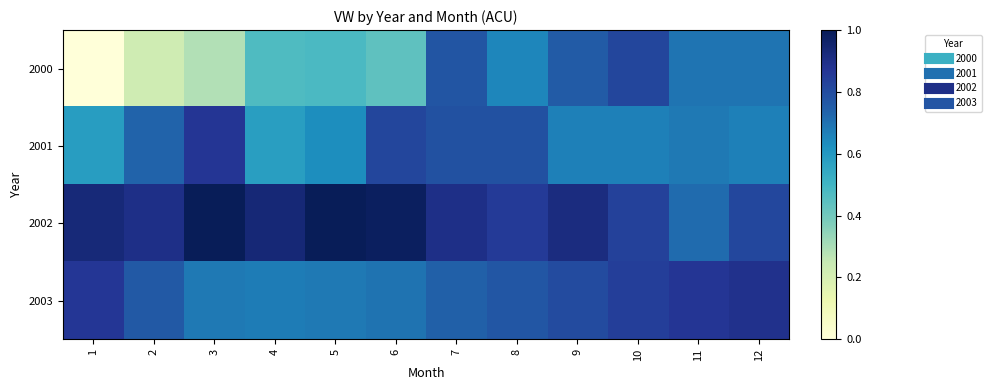

How many categories are shown in the chart?

12